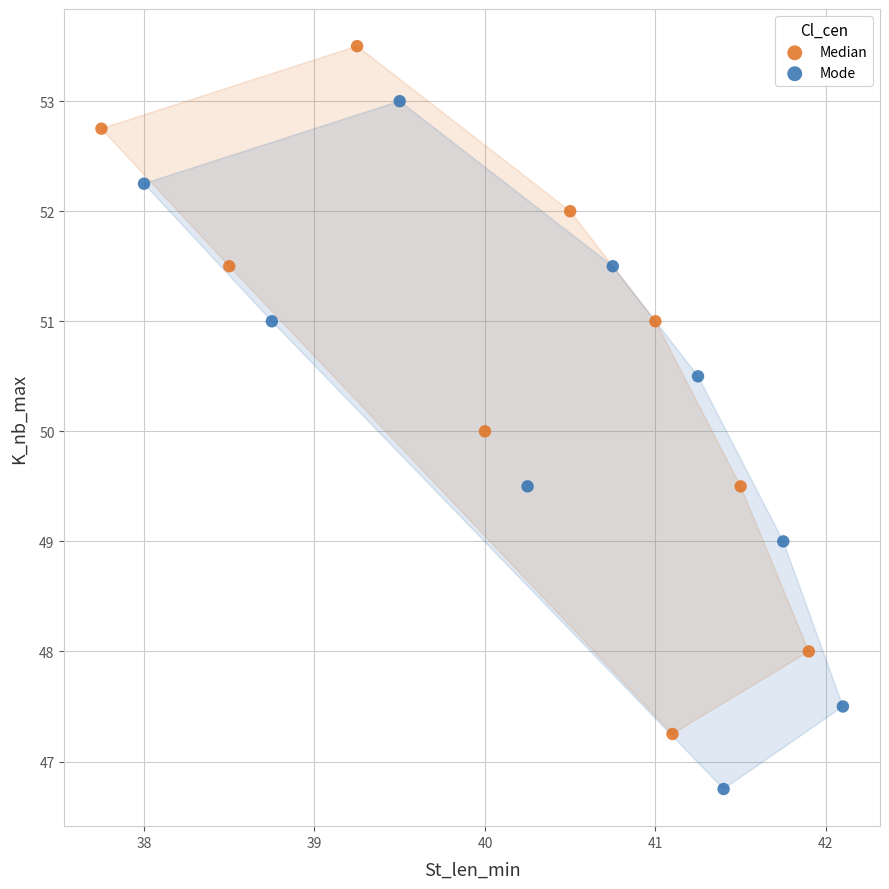

Which series reaches the maximum Y coordinate?

Median